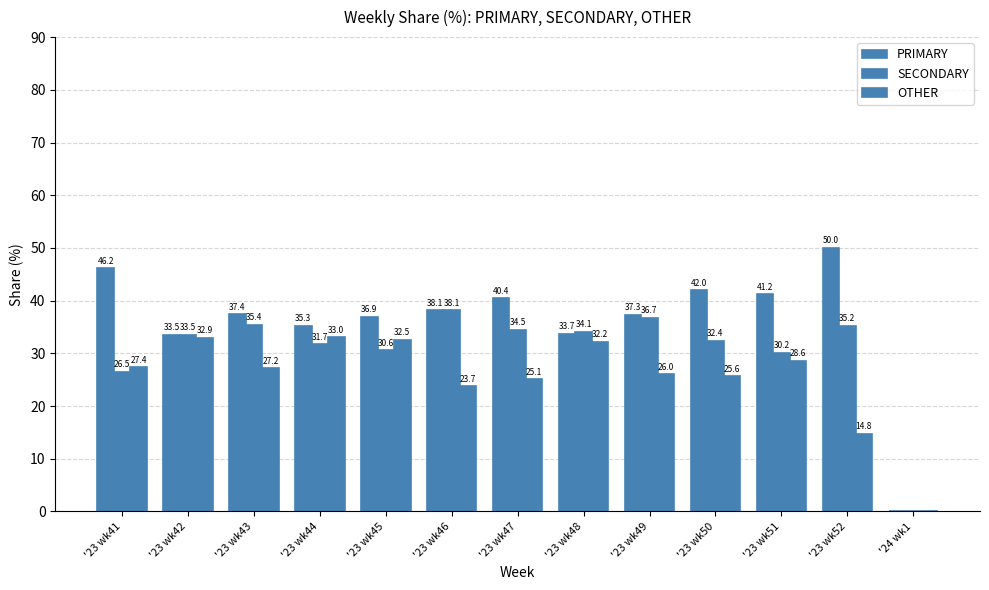

What is the spread (max minus min) of values at '23 wk45?

6.3